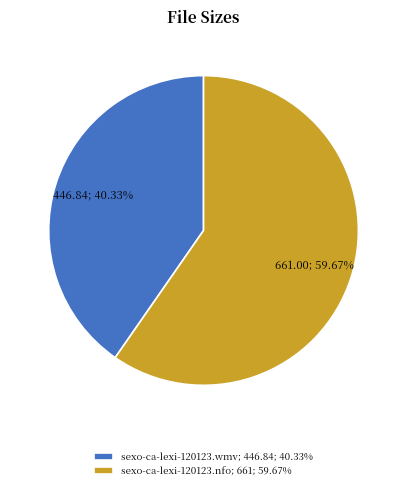

Is there a majority slice in this chart?

Yes